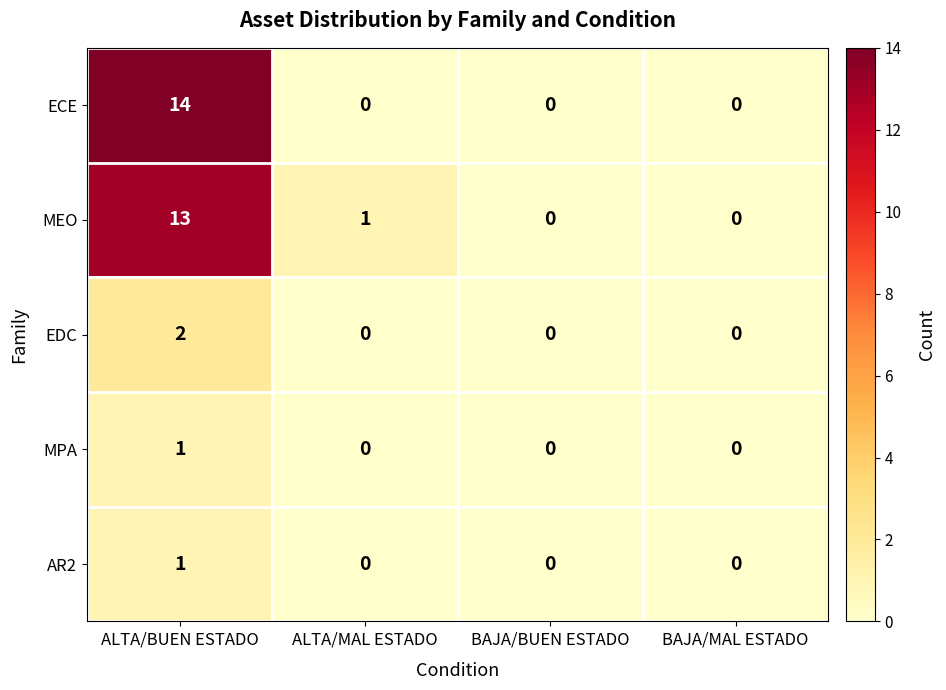

What is the sum of all MEO values?

14